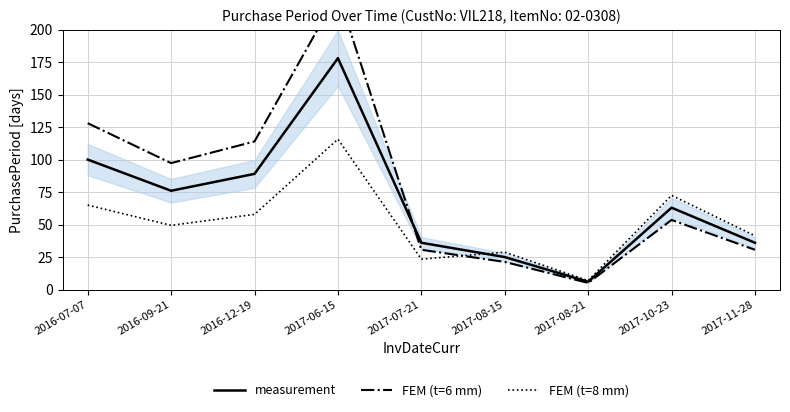

Reading right to left, what are all the values shown in this chart?

measurement: 36.0	63.0	6.0	25.0	36.0	178.0	89.0	76.0	100.0
FEM (t=6 mm): 30.6	53.5	5.1	21.2	30.6	227.8	113.9	97.3	128.0
FEM (t=8 mm): 41.4	72.4	6.9	28.7	23.4	115.7	57.9	49.4	65.0